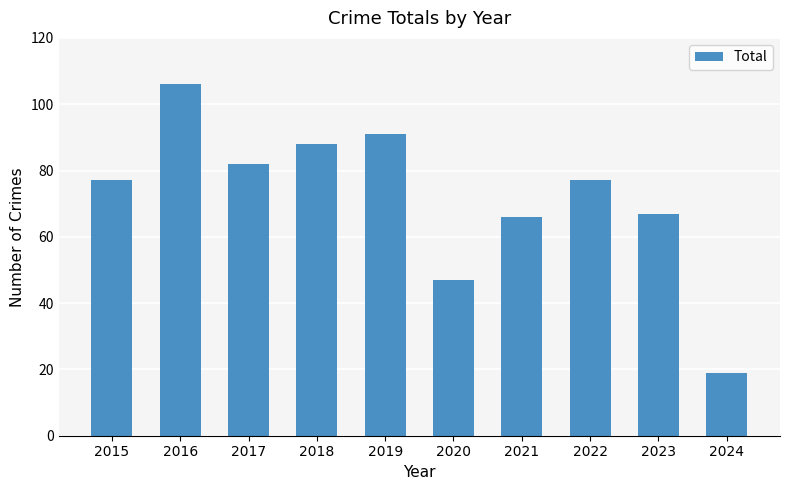

What is the value of the 10th bar from the left?

19